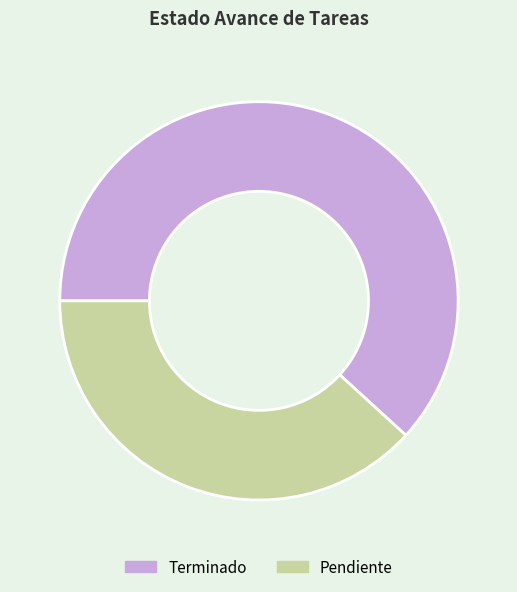

Which has a higher value, Pendiente or Terminado?

Terminado